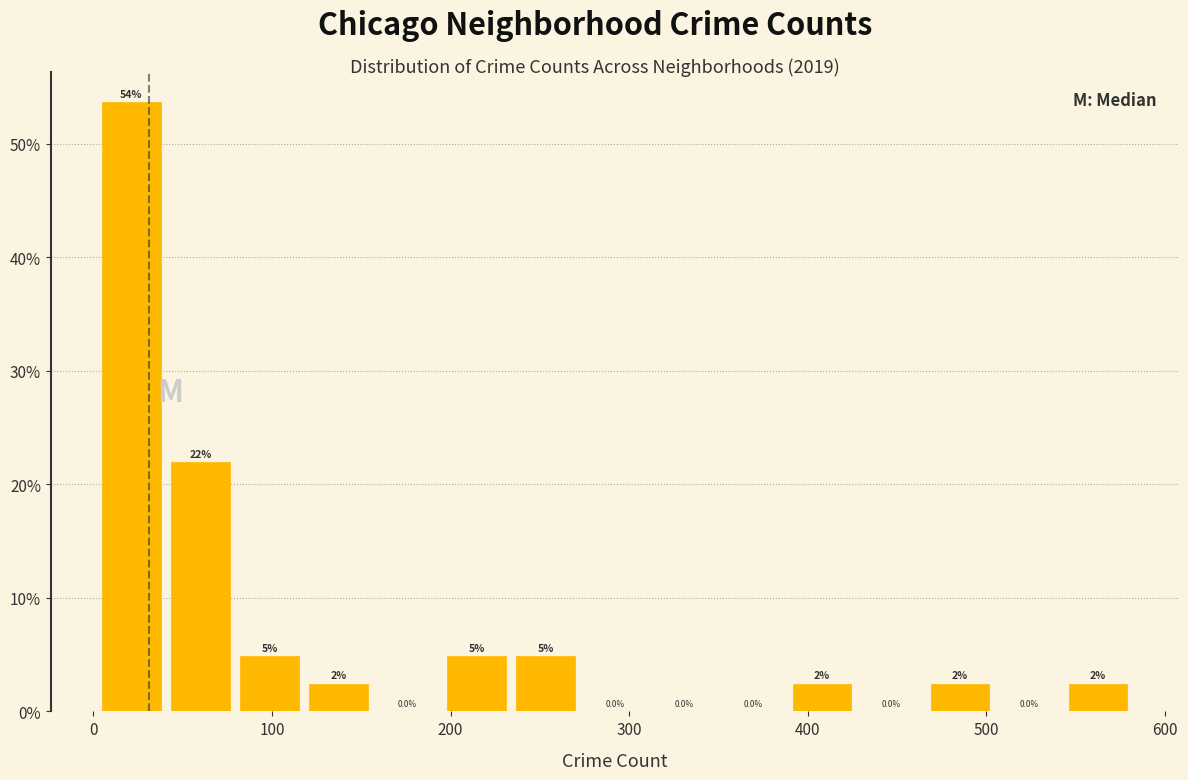

Read against the x-axis, roughly where is the centre of the tallest bar?

20